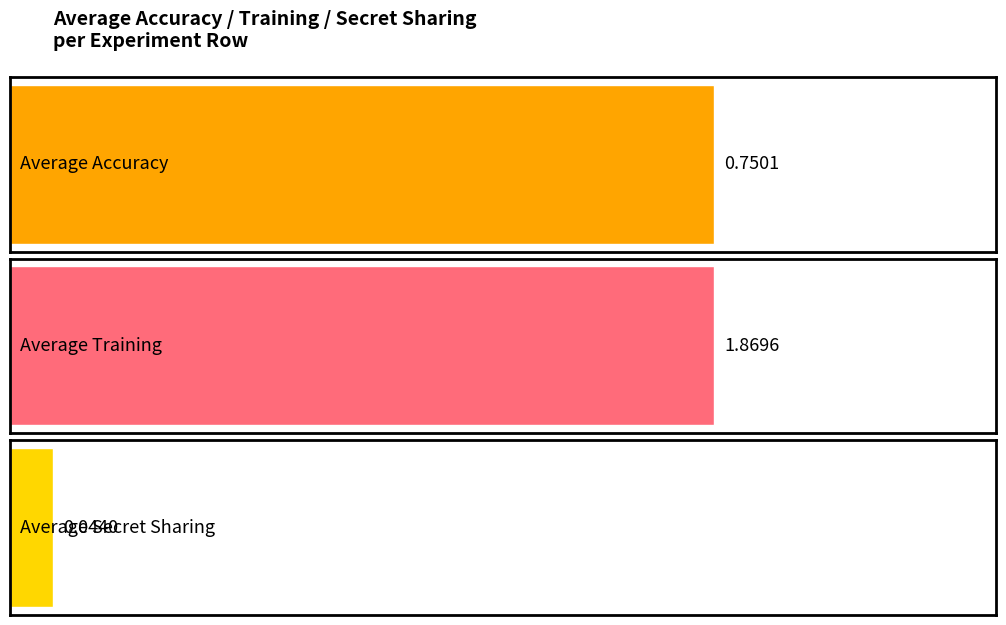

How many bars are there in each group?

3